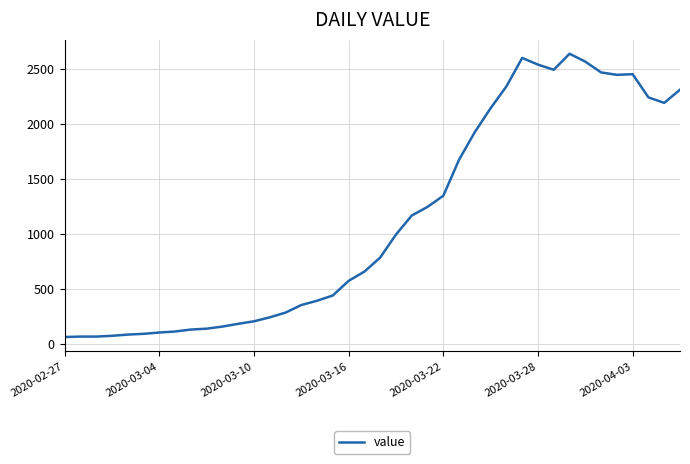

What is the smallest value displayed?

61